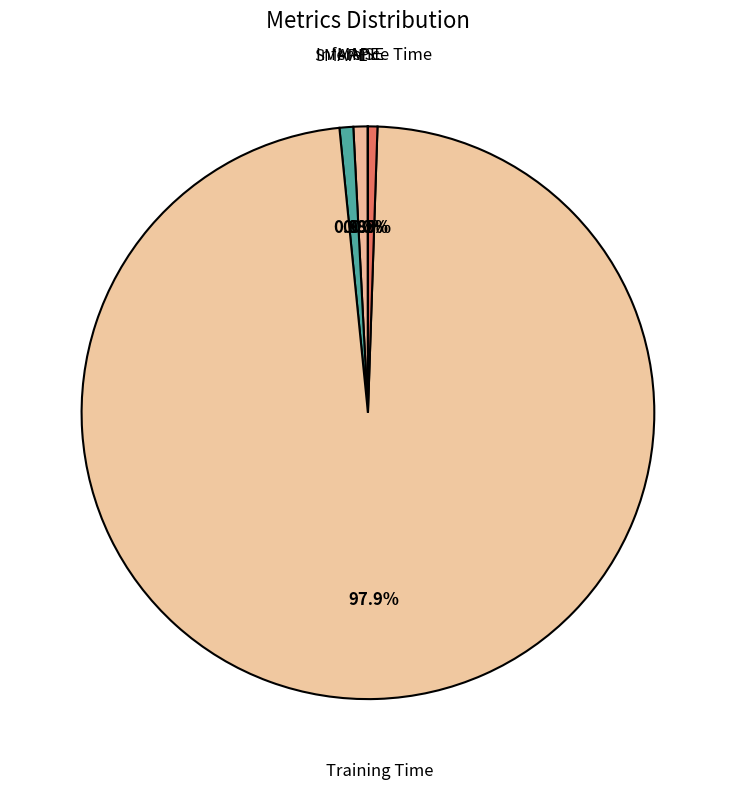

What is the smallest slice in the pie chart?

MSE